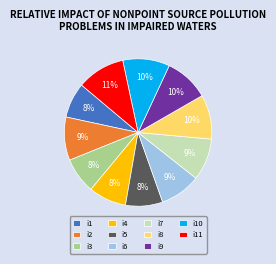

What percentage is the i4 slice, to the nearest percent?

8%